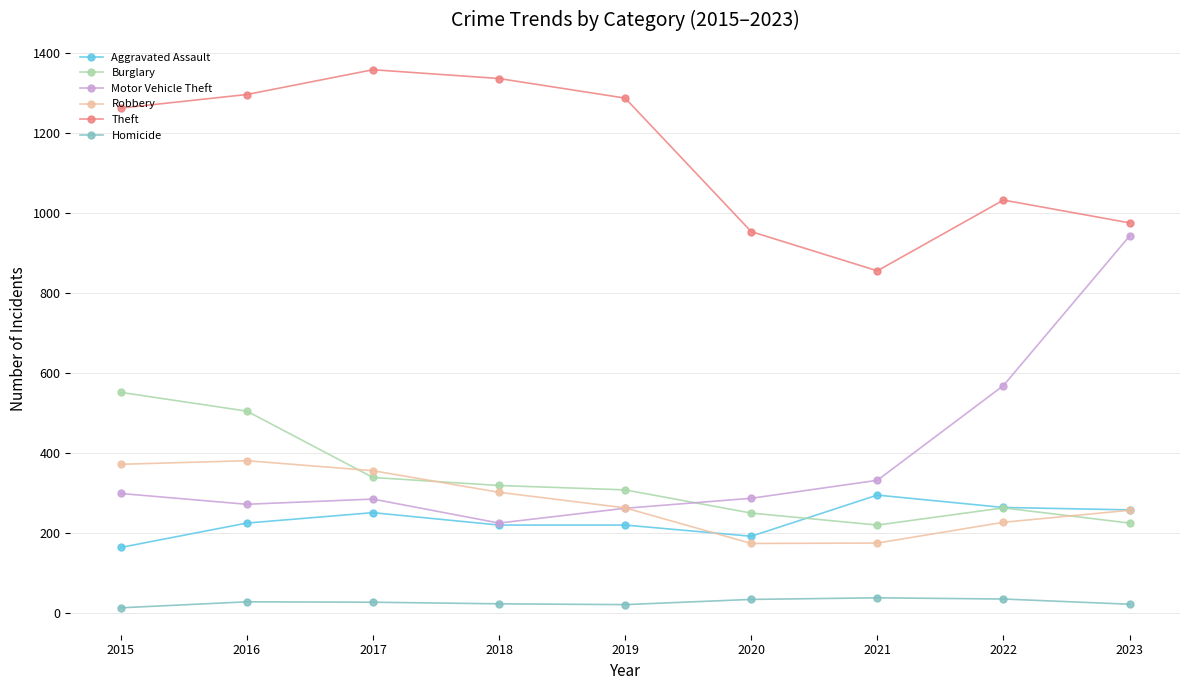

What is the greatest value displayed?

1359